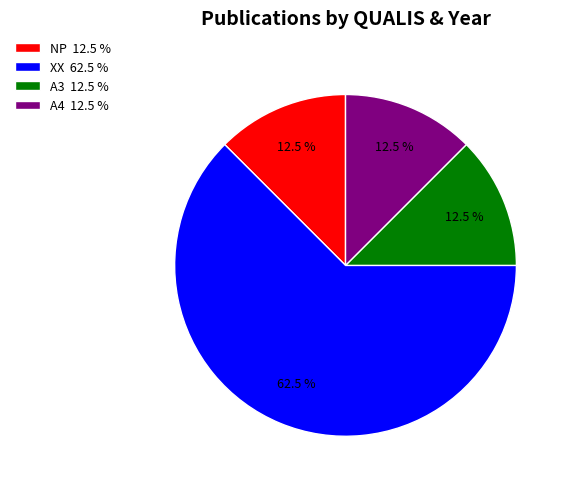

What is the largest slice in the pie chart?

XX 62.5 %